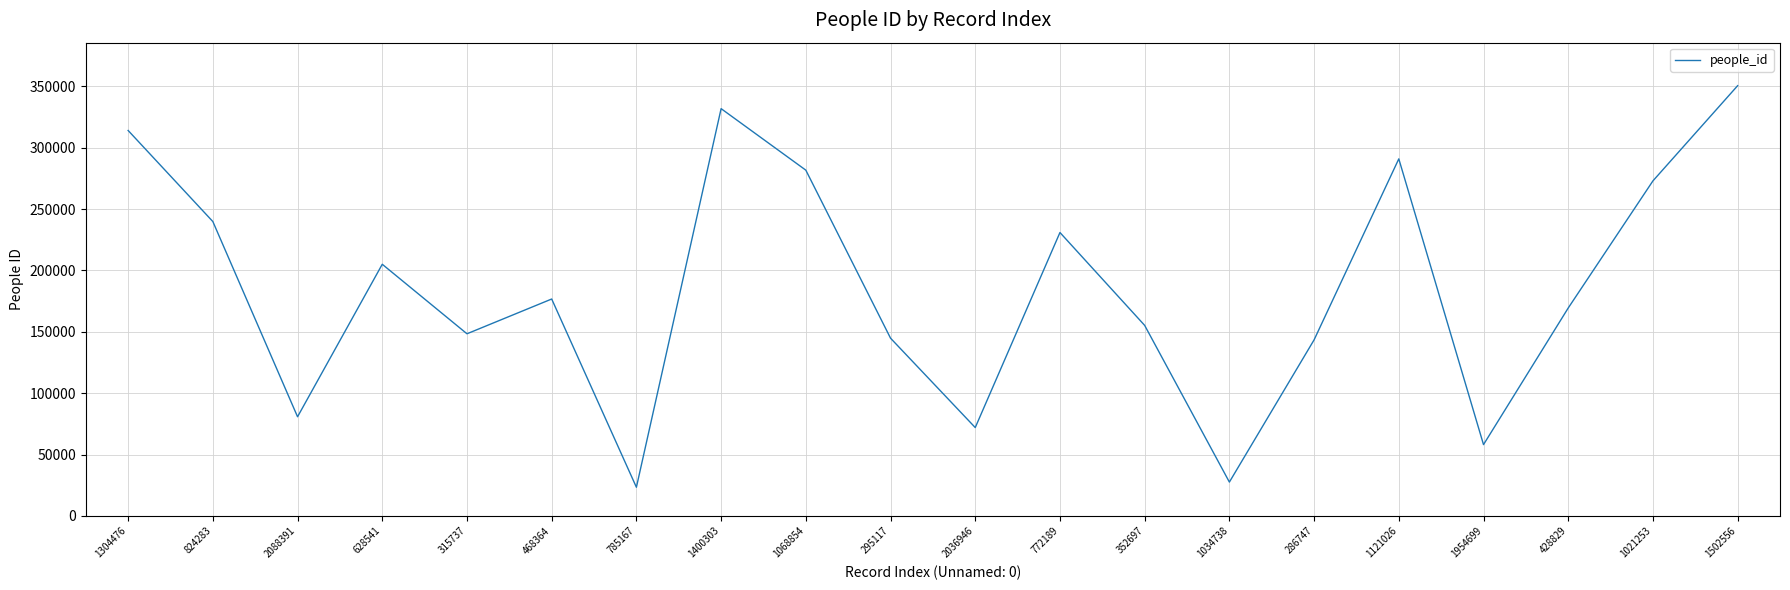

Where is the data nearest to the value 186911?

468364